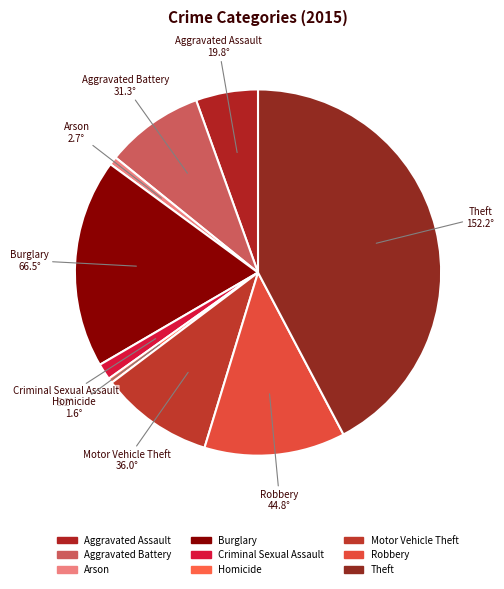

The Arson slice represents 1% of the pie. True or false?

True